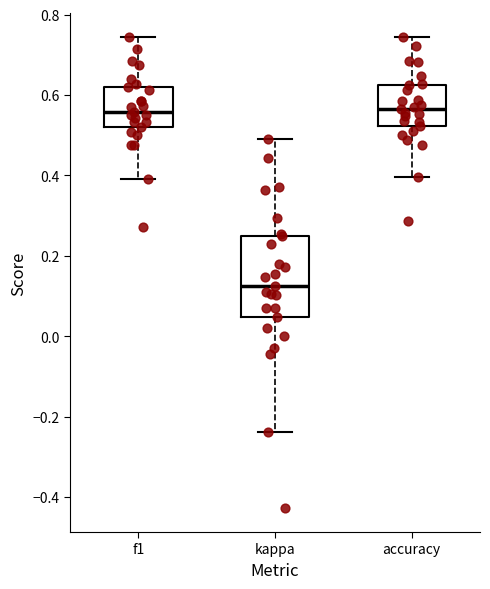

Which box has the lowest median line?

kappa